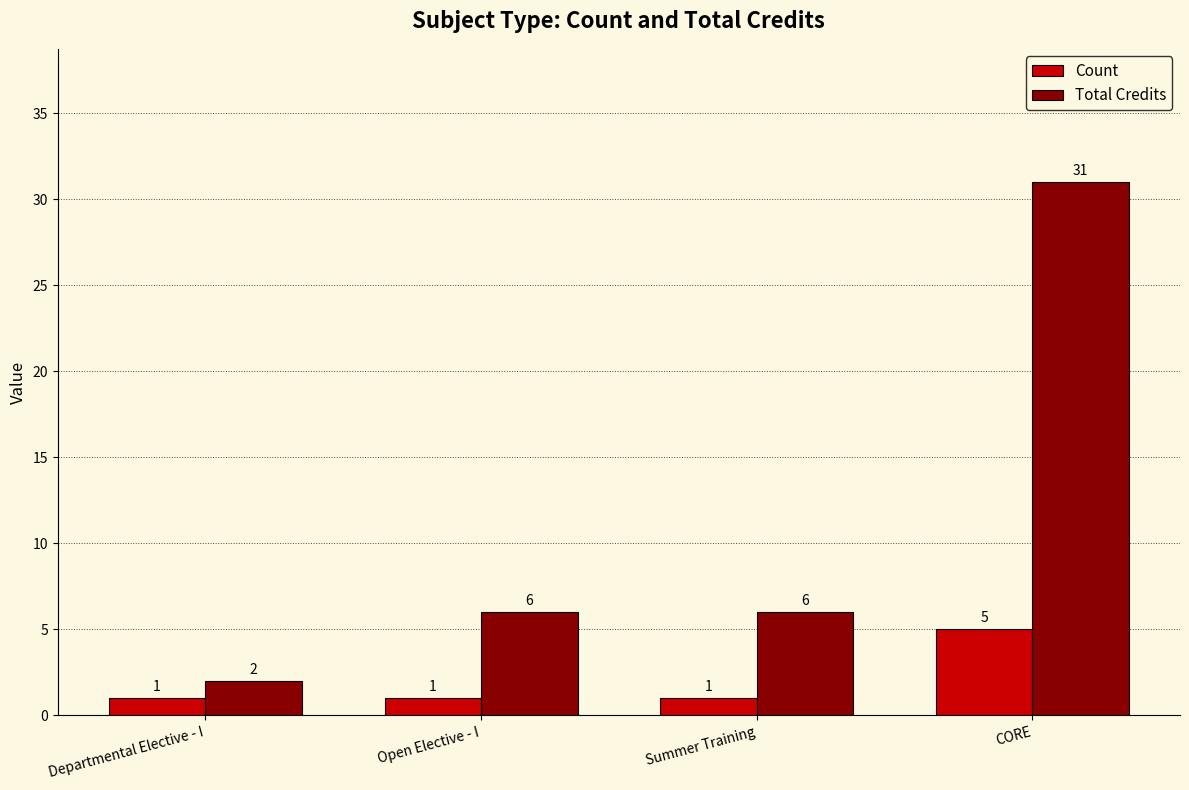

What is the value of the Total Credits bar at the 2nd from the left?

6